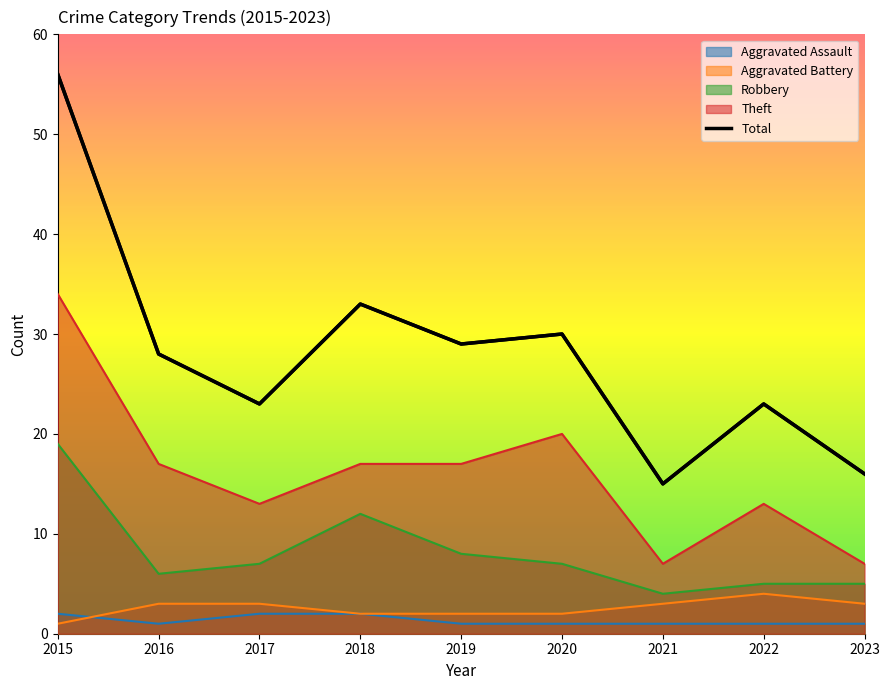

What is the sum of the values at 2016 and 2020?

58